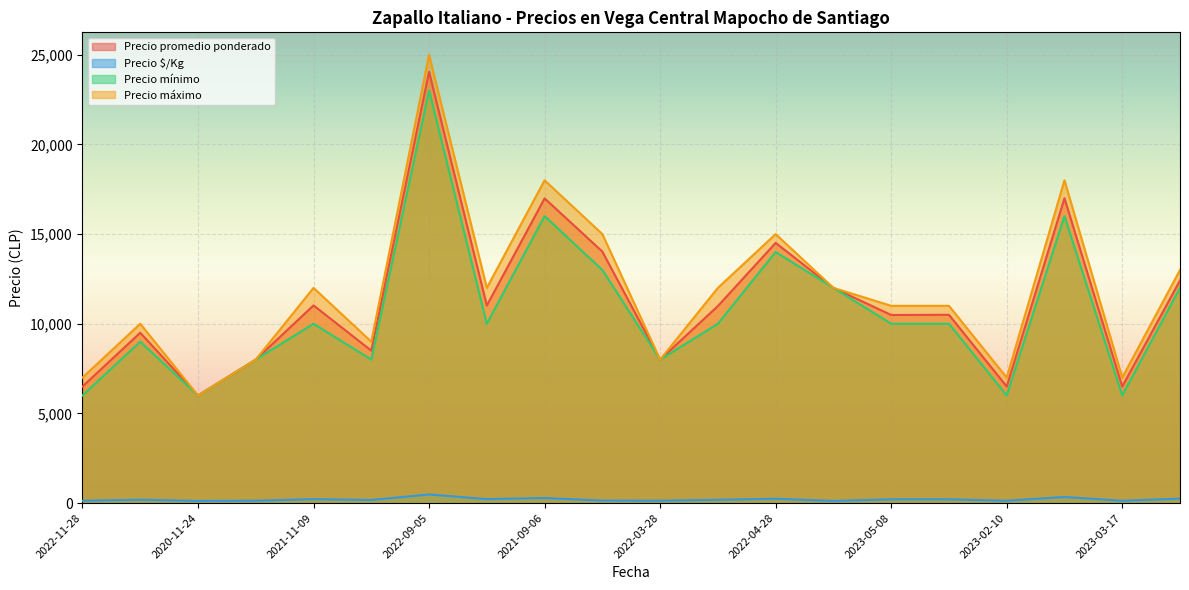

The value of Precio promedio ponderado at 2021-11-09 is 11023. True or false?

True